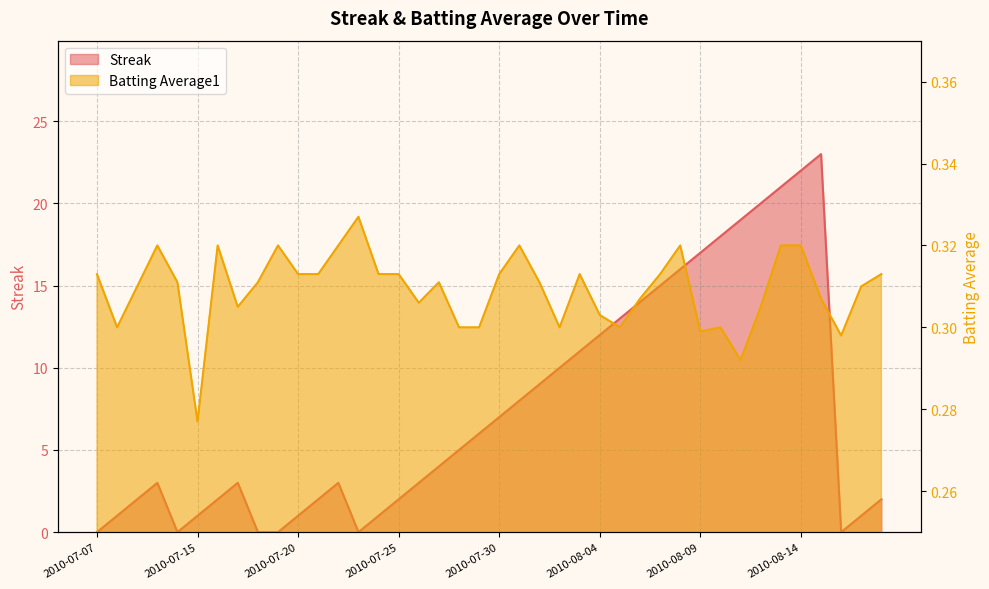

Rank the series by their average value, from highest to lowest.

Streak, Batting Average1